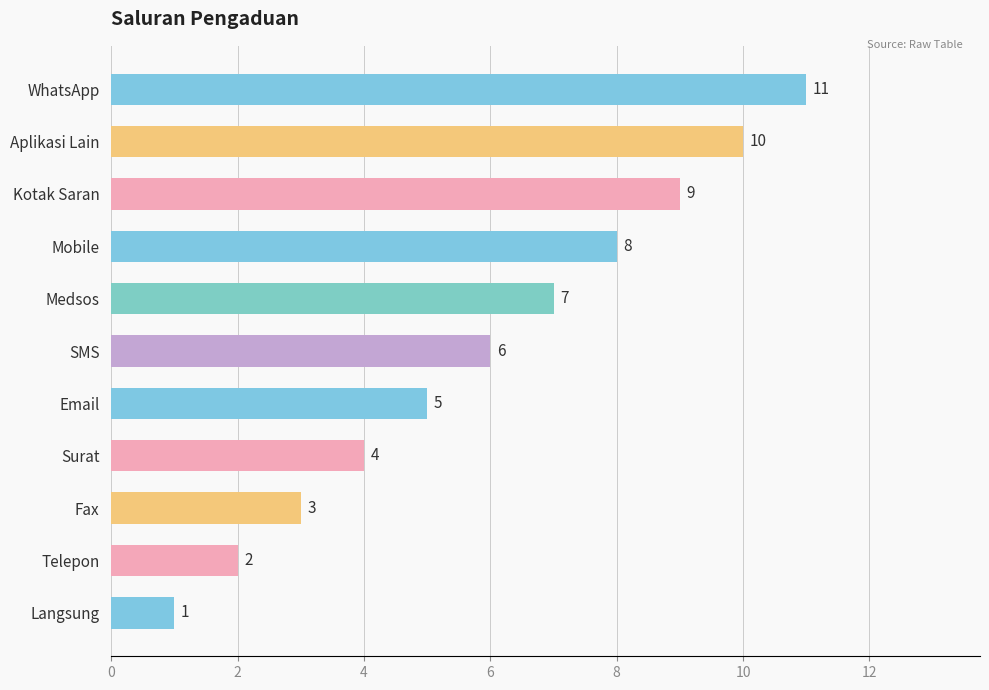

What is the ratio of the value at Medsos to the value at Telepon?

3.5